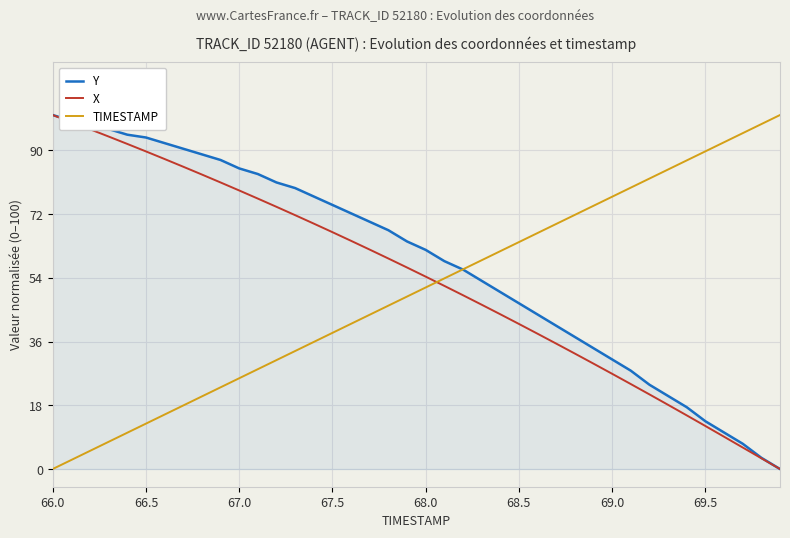

Does the chart display data point markers on the line(s)?

No